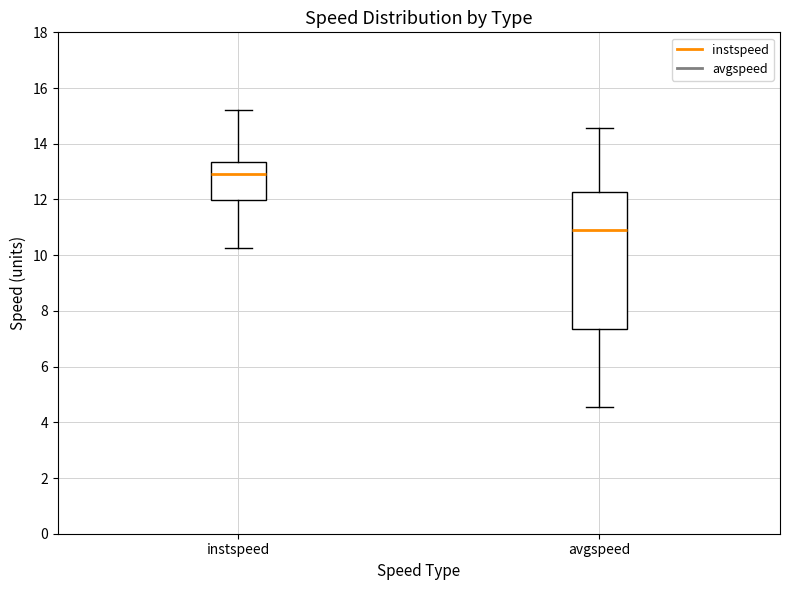

Reading left to right, transcribe this box plot: for each box, give where its median line is, the range the box spans, and where its two whiskers end, as read against the y-axis. The values are not printed on the chart, so give them approximately, as read against the axis.

instspeed: median 13.0, box 12.0 to 13.4, whiskers 10.2 to 15.2
avgspeed: median 11.0, box 7.4 to 12.2, whiskers 4.6 to 14.6